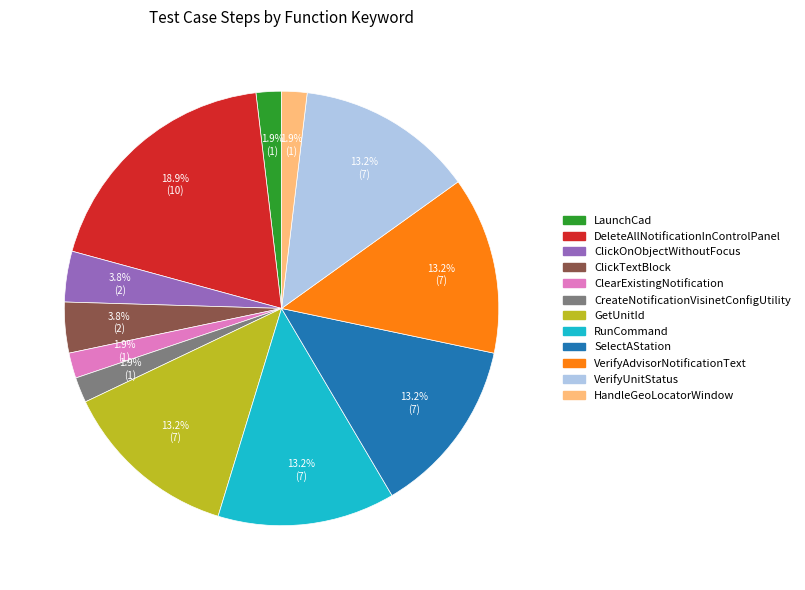

True or false: ClickOnObjectWithoutFocus accounts for 14% of the total.

False